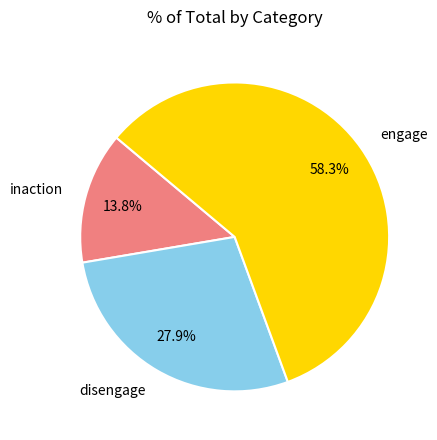

Count the number of slices in the pie.

3